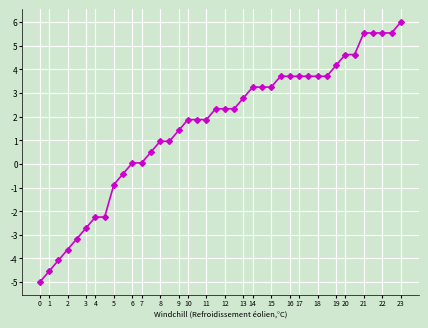

What is the smallest value displayed?

-5.0